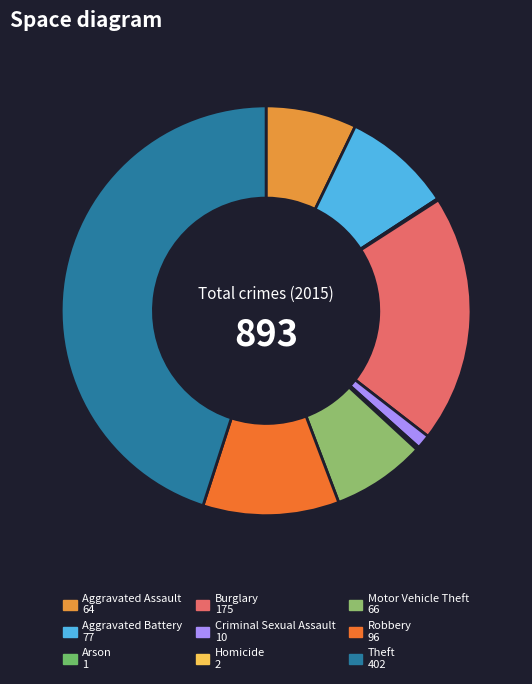

Which category has the smallest portion of the pie?

Arson